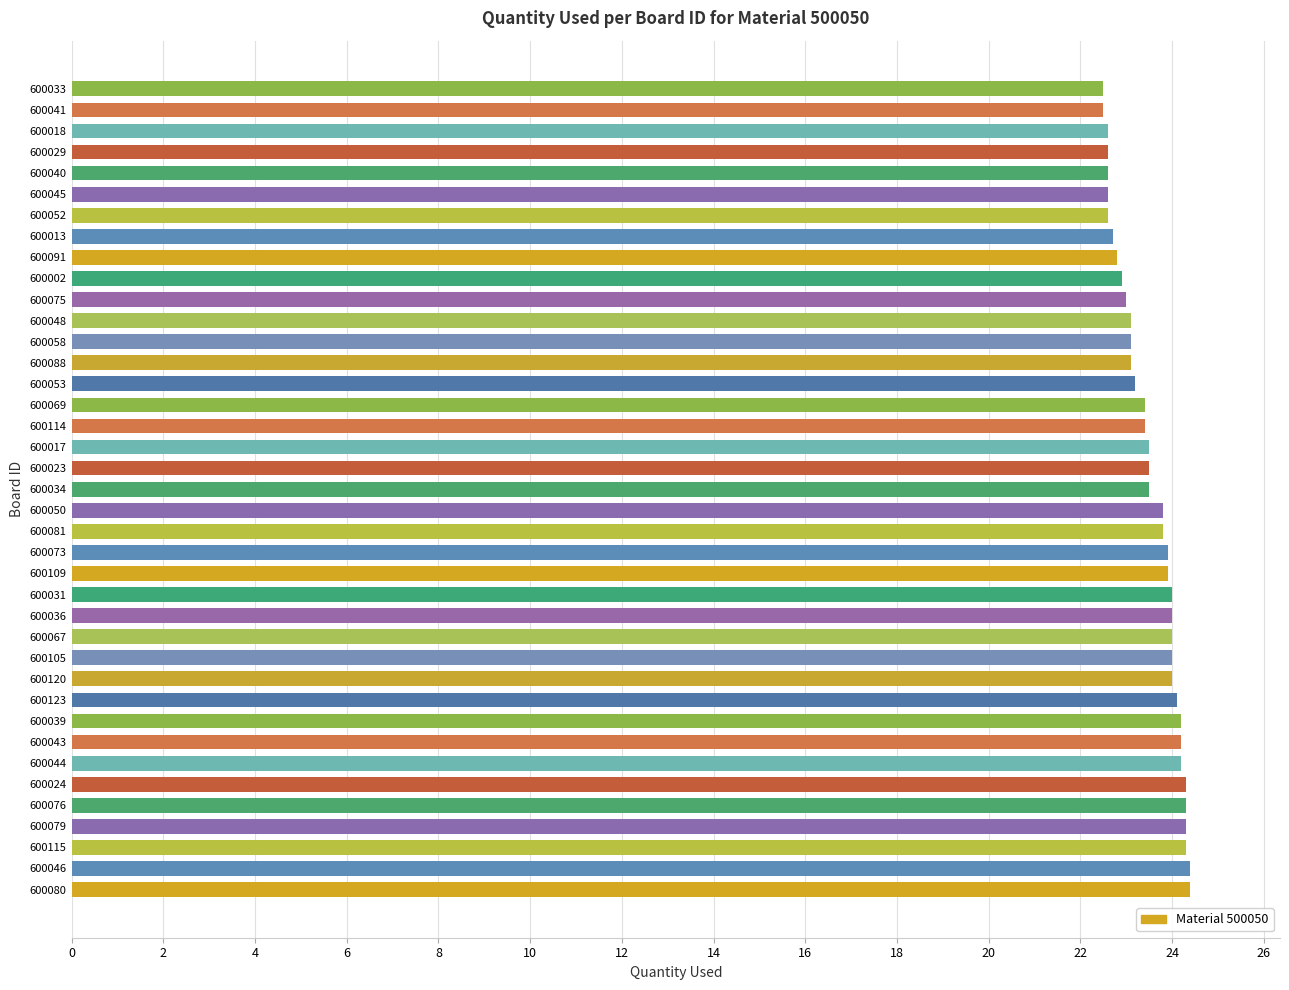

The value at 600115 is 24.3. True or false?

True